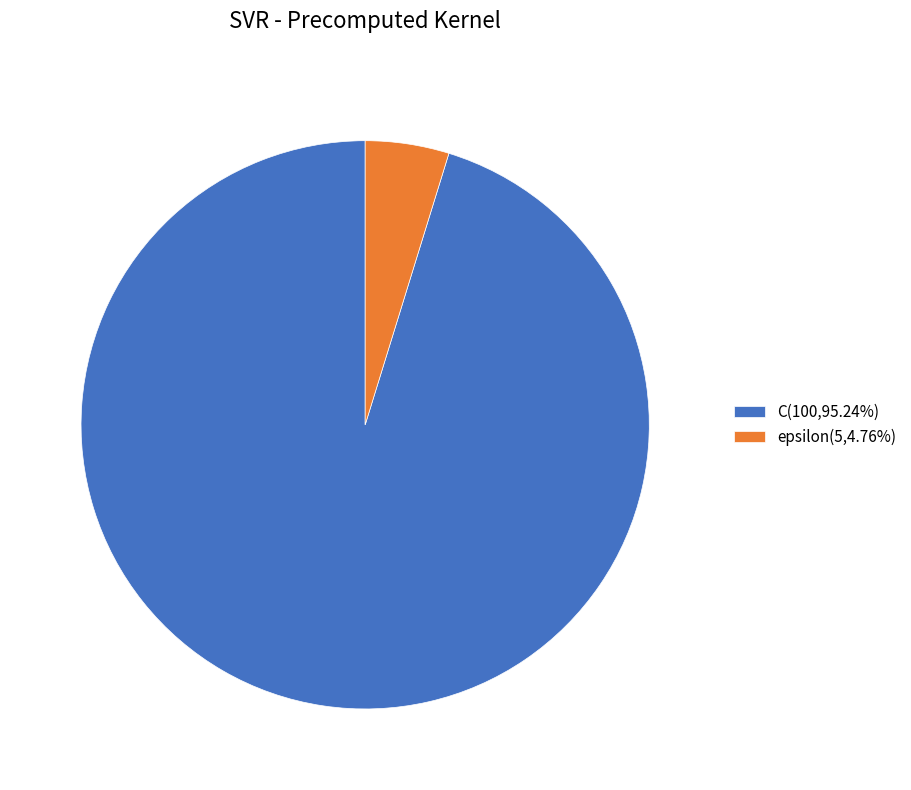

Does any single category account for the majority?

Yes